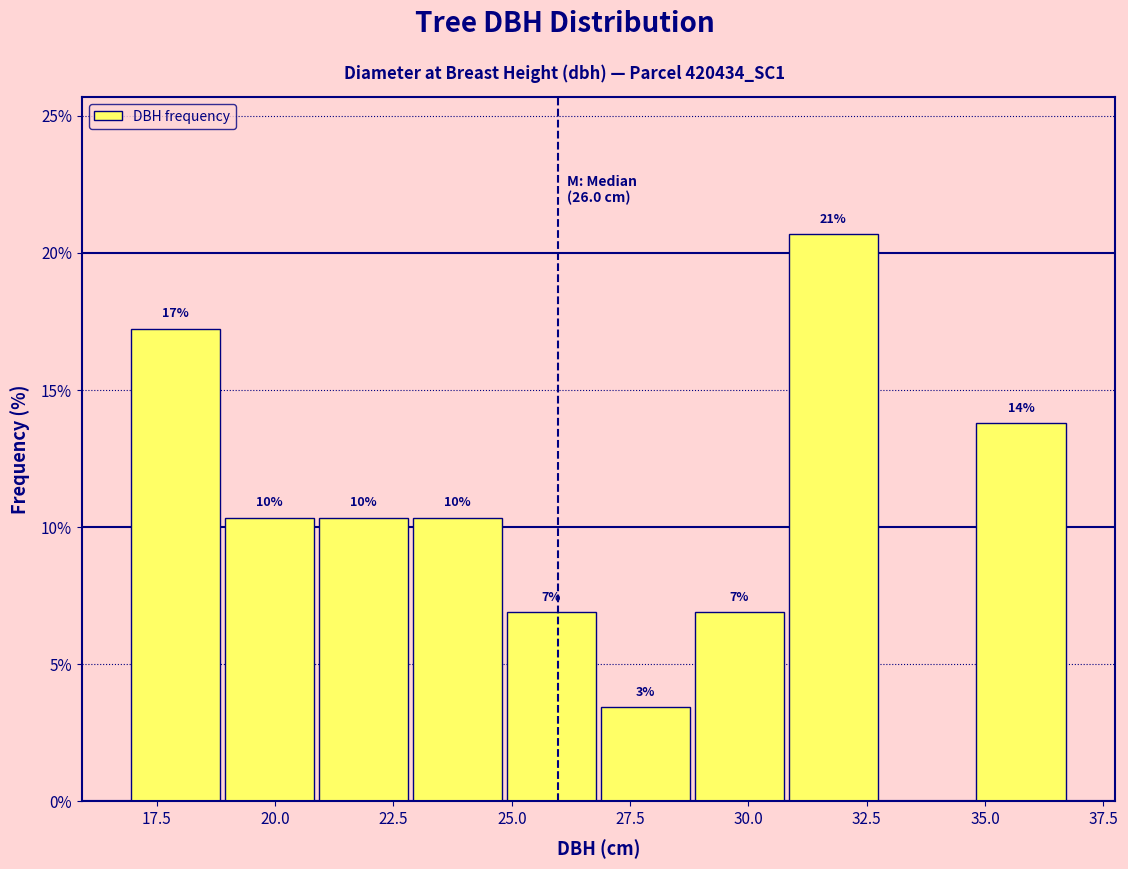

Around what value on the x-axis is the tallest bar? Give the approximate position of its centre, as read against the axis.

32.0